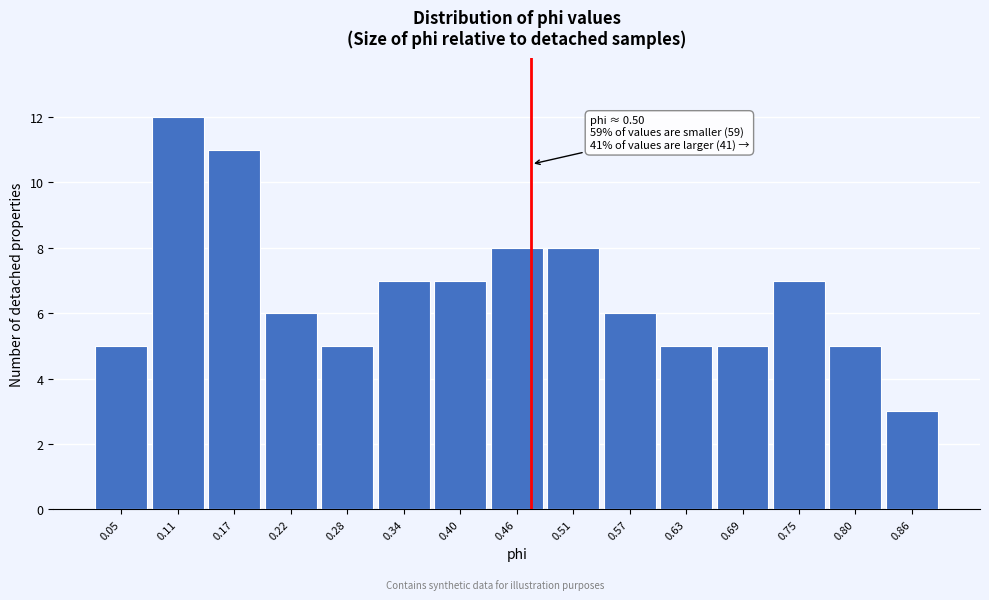

Reading right to left, transcribe all the data shown in this chart.

3	5	7	5	5	6	8	8	7	7	5	6	11	12	5